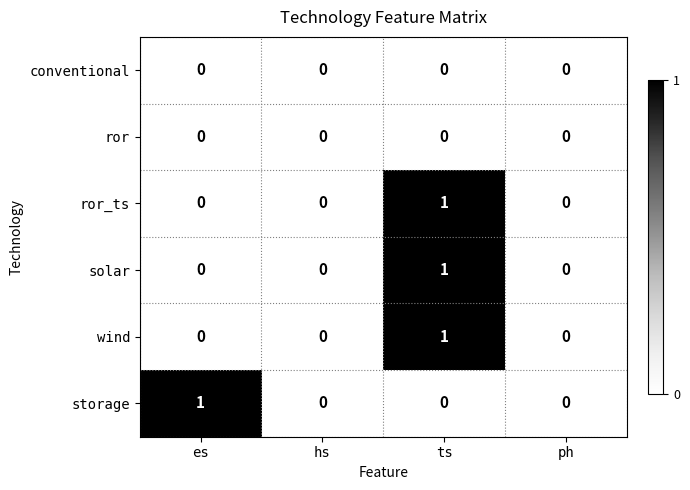

At which category is the sum across all series the highest?

ts